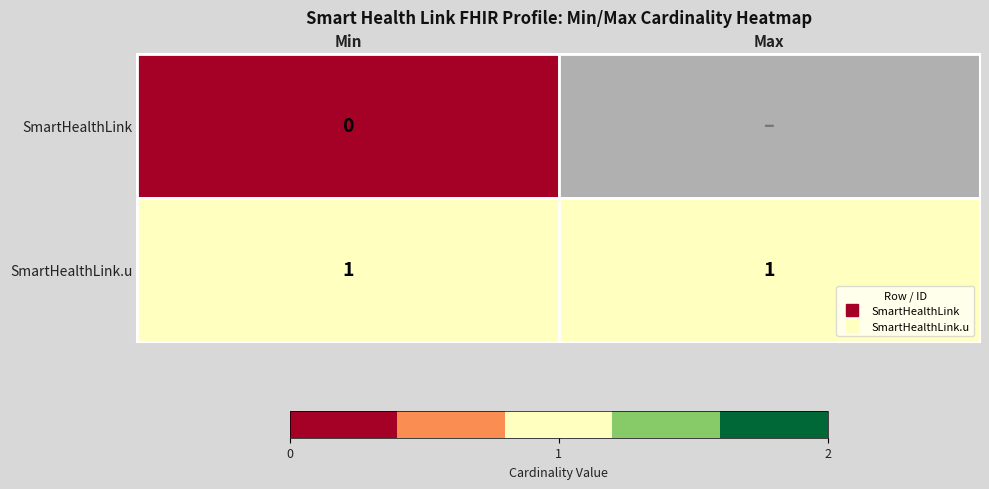

Which series has the largest total across all categories?

SmartHealthLink.u